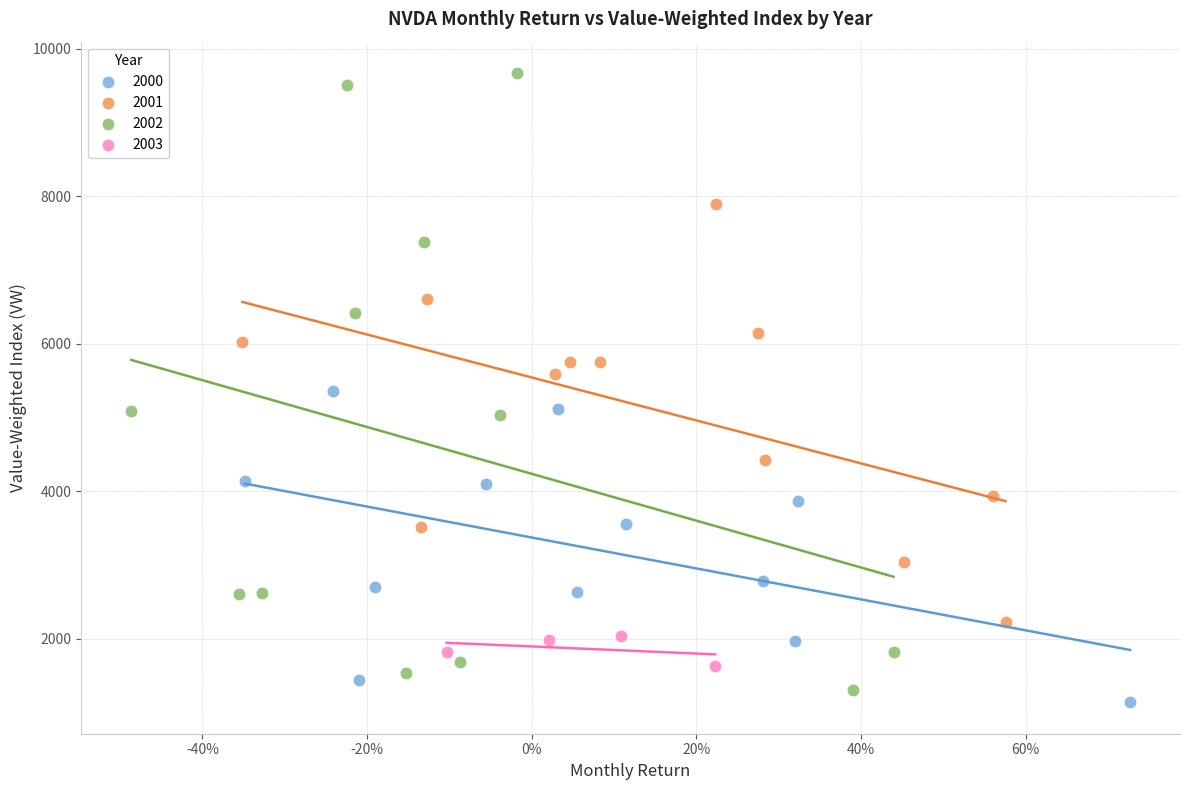

Which series contains the highest Y value?

2002